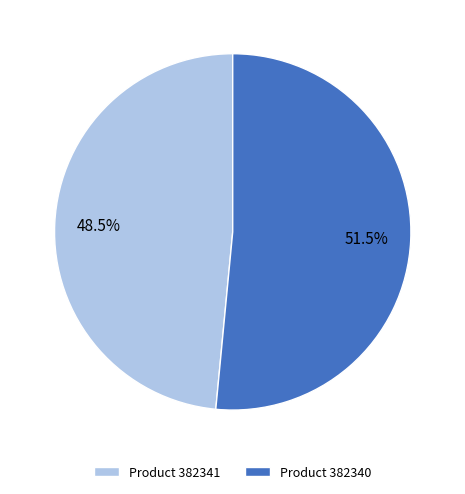

Rank the categories by value from lowest to highest.

Product 382341, Product 382340